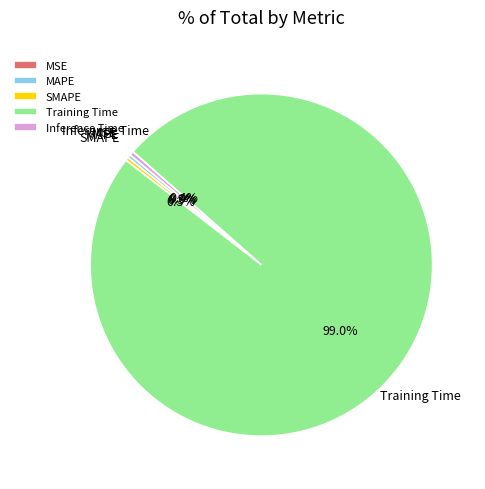

Is it true that SMAPE is 0% of the pie?

True